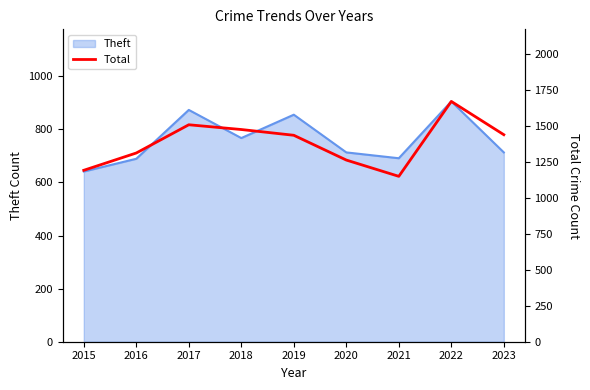

At which category does the data reach its first local valley?

2021